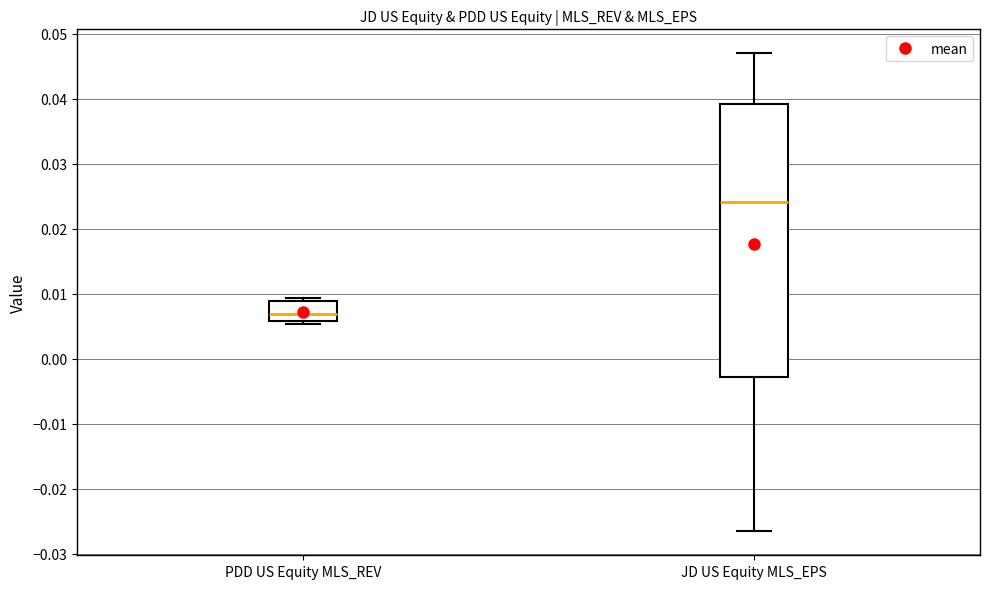

Comparing the boxes themselves (not the whiskers), which one is the tallest?

JD US Equity MLS_EPS